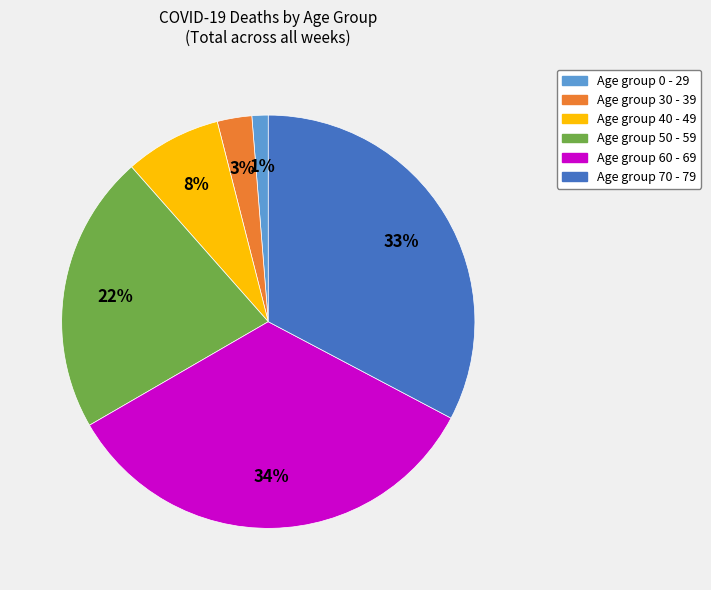

Does any single category account for the majority?

No